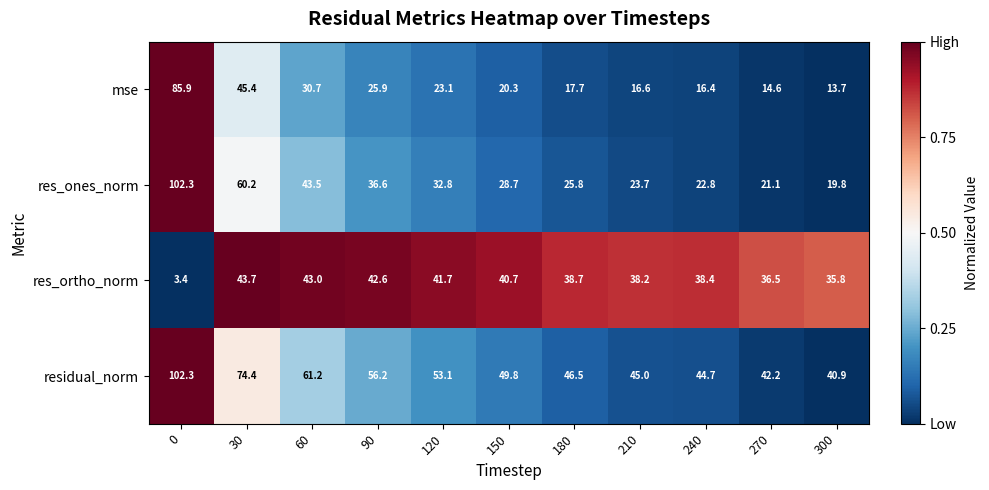

What is the difference between the second highest and minimum values in the mse series?

31.7